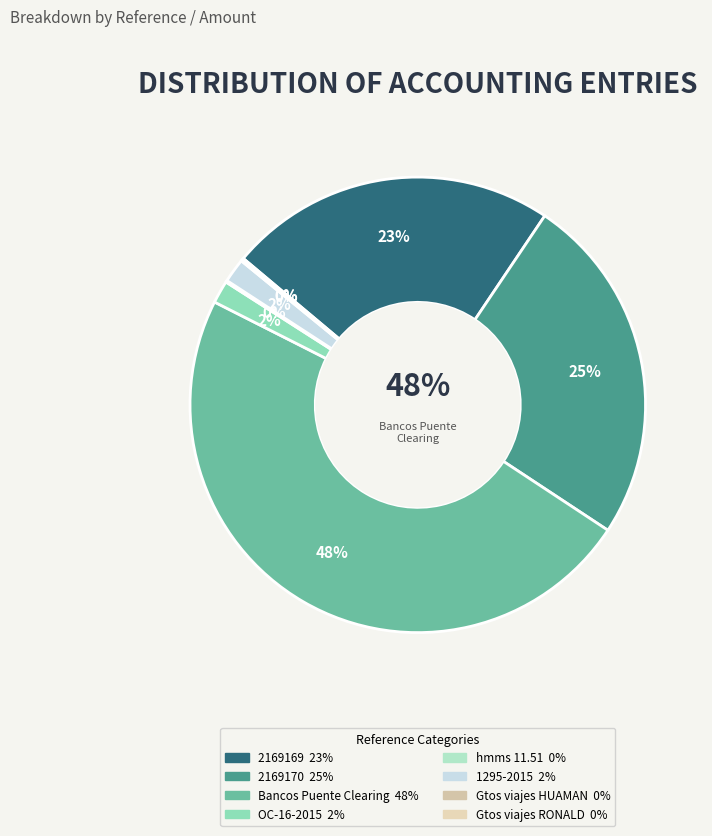

Count the number of slices in the pie.

8